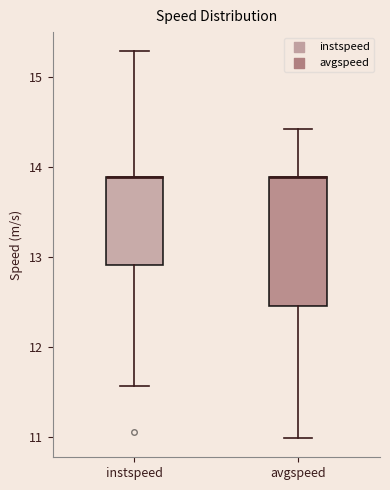

Which box is the tallest, from its lower edge to its upper edge?

avgspeed